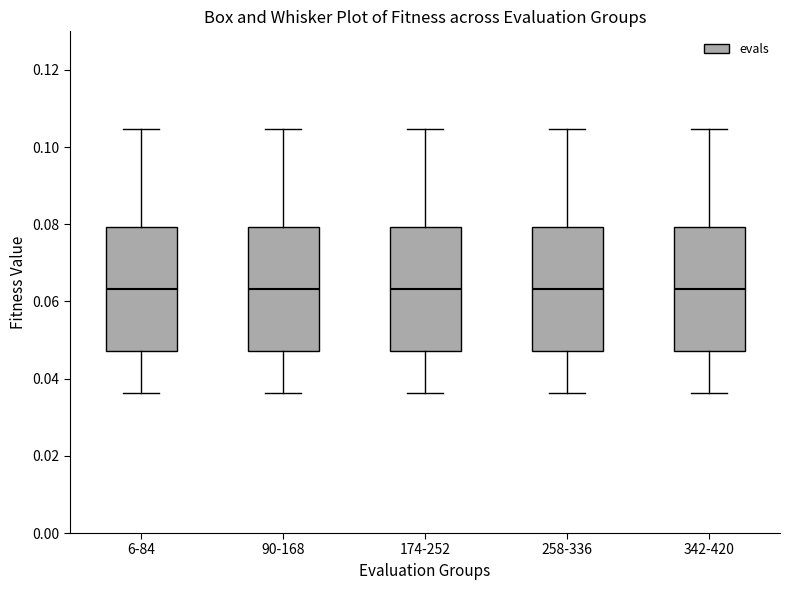

Reading left to right, read every box against the y-axis: the position of its median line, the range the box covers, and the ends of its whiskers. The values are not printed on the chart, so give them approximately, as read against the axis.

6-84: median 0.064, box 0.048 to 0.080, whiskers 0.036 to 0.104
90-168: median 0.064, box 0.048 to 0.080, whiskers 0.036 to 0.104
174-252: median 0.064, box 0.048 to 0.080, whiskers 0.036 to 0.104
258-336: median 0.064, box 0.048 to 0.080, whiskers 0.036 to 0.104
342-420: median 0.064, box 0.048 to 0.080, whiskers 0.036 to 0.104